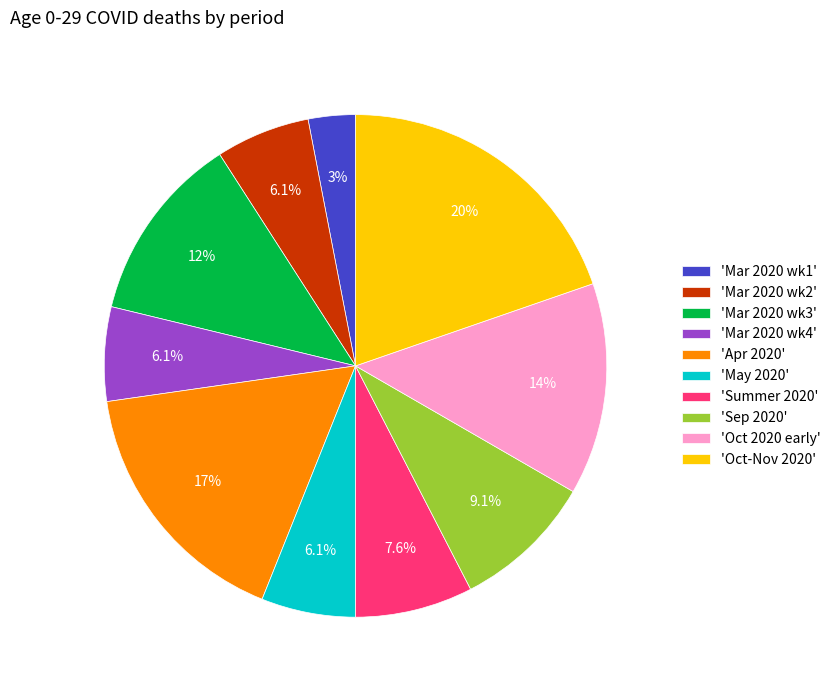

Between 'Oct-Nov 2020' and 'May 2020', which is larger?

'Oct-Nov 2020'